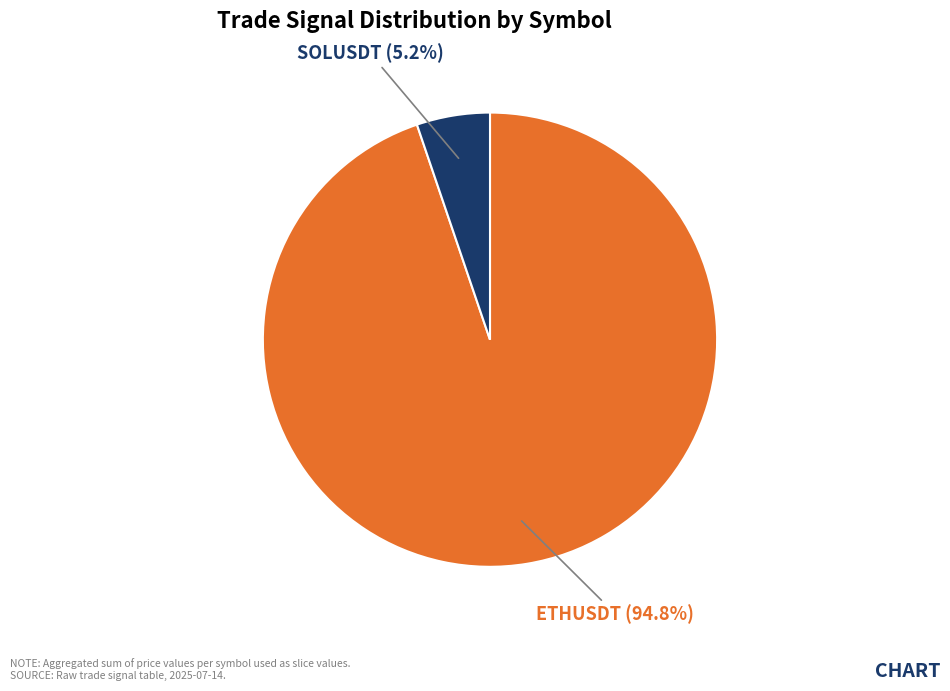

Is there any slice that represents more than half of the pie?

Yes